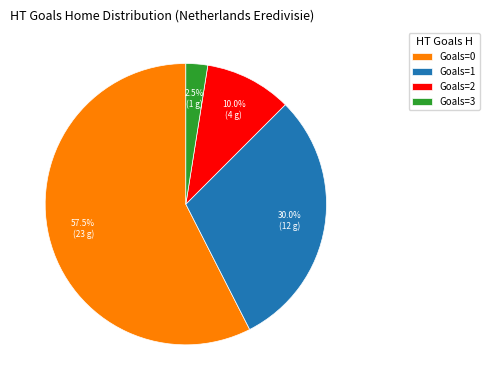

How much of the chart is everything except Goals=0?

42.5%